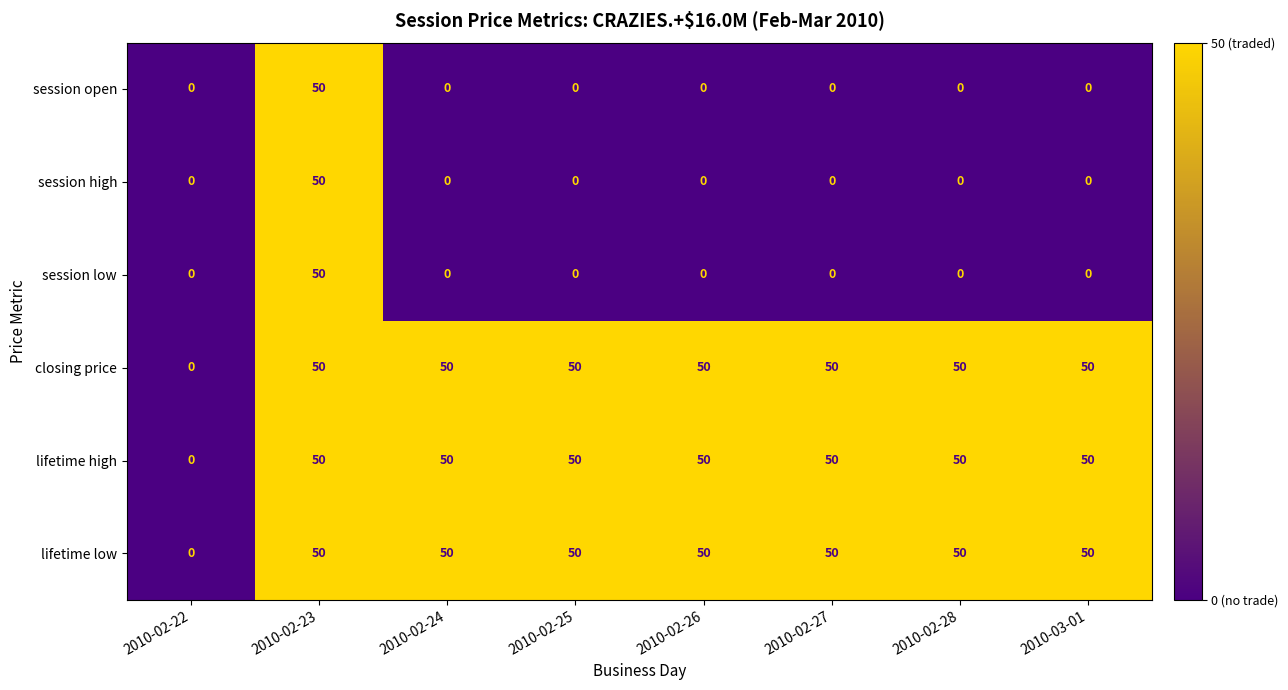

What is the difference between the highest and lowest values at 2010-03-01?

50